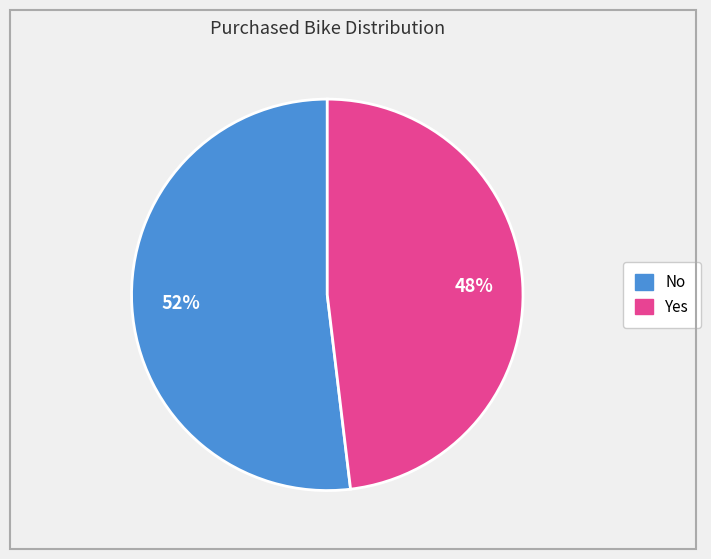

Which category has the biggest portion of the pie?

No